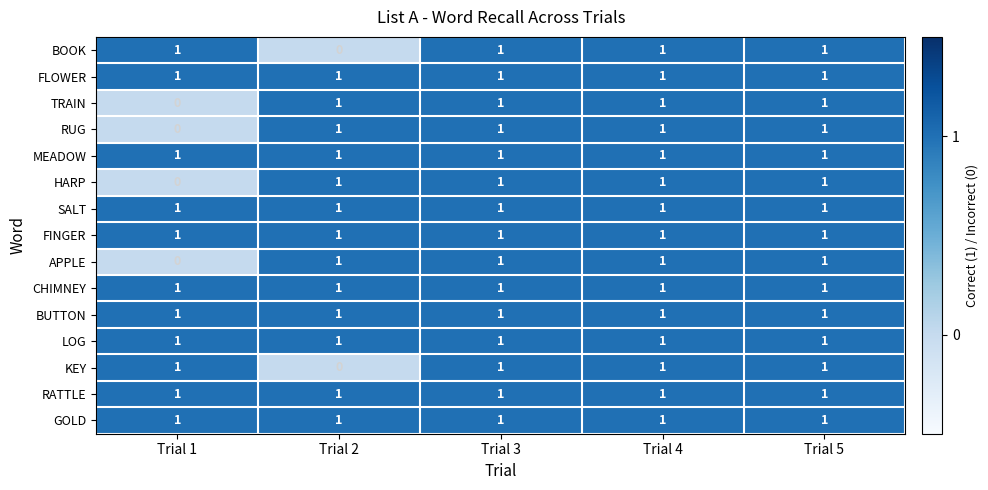

What is the total value across all series at Trial 5?

15